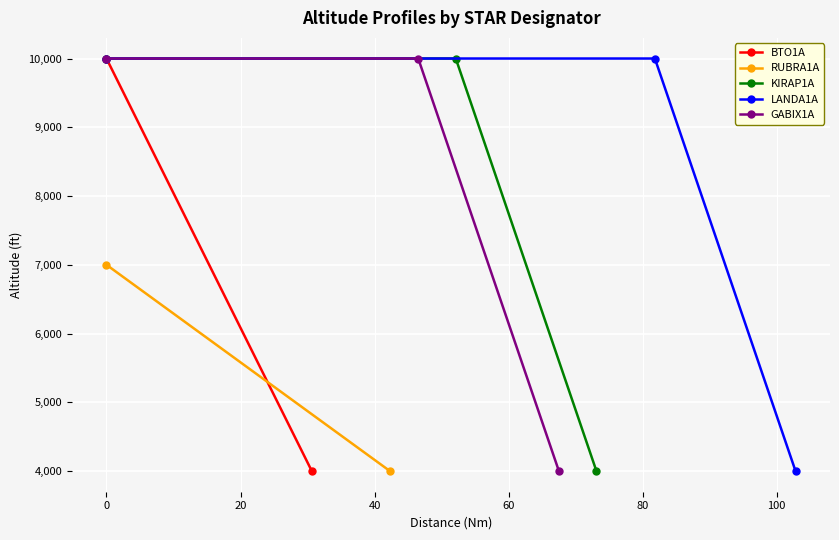

What is the highest value of the KIRAP1A series?

10000